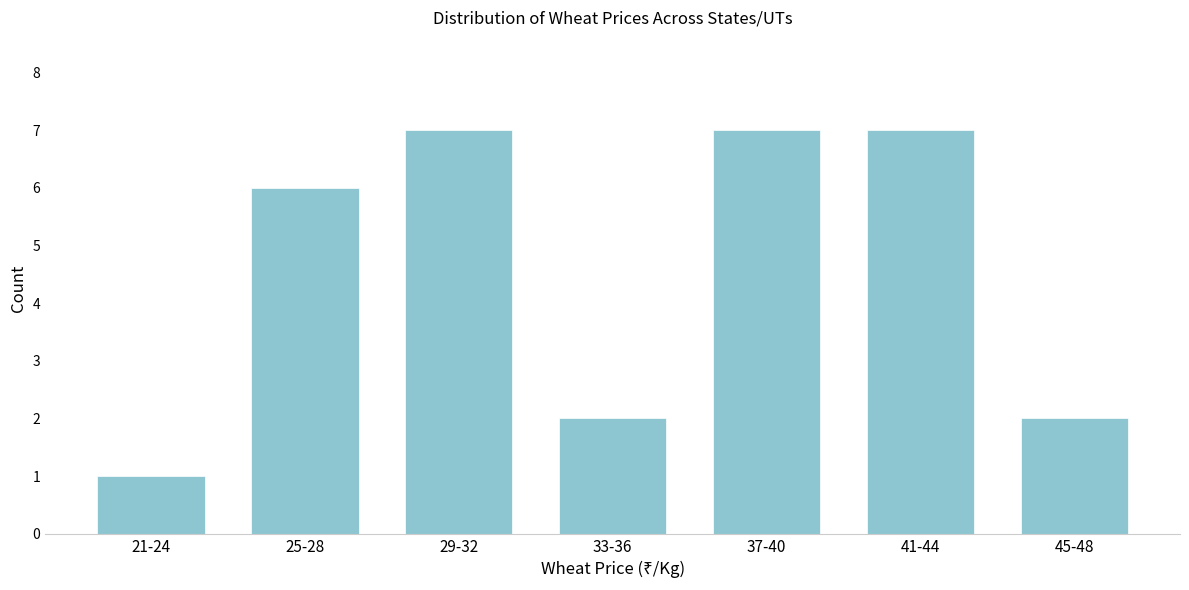

Reading right to left, list all the values displayed in this chart.

2	7	7	2	7	6	1